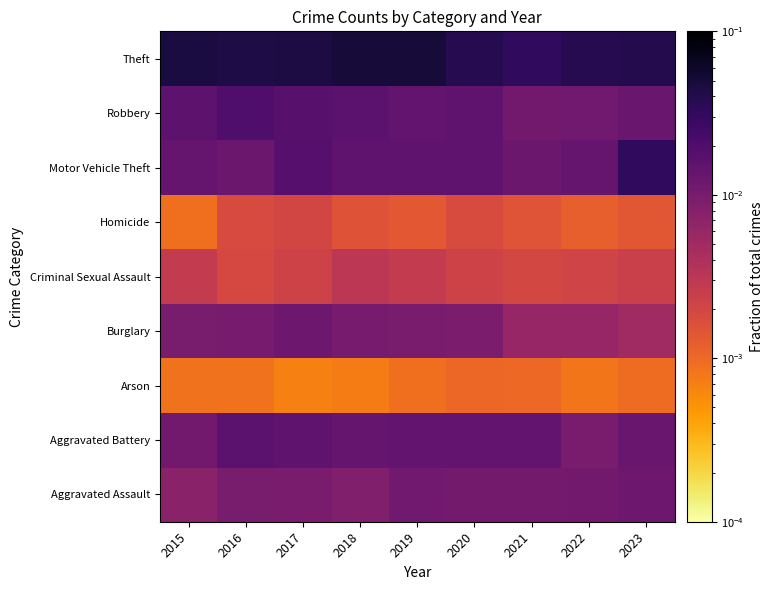

Between 2017 and 2015, which is larger?

2017